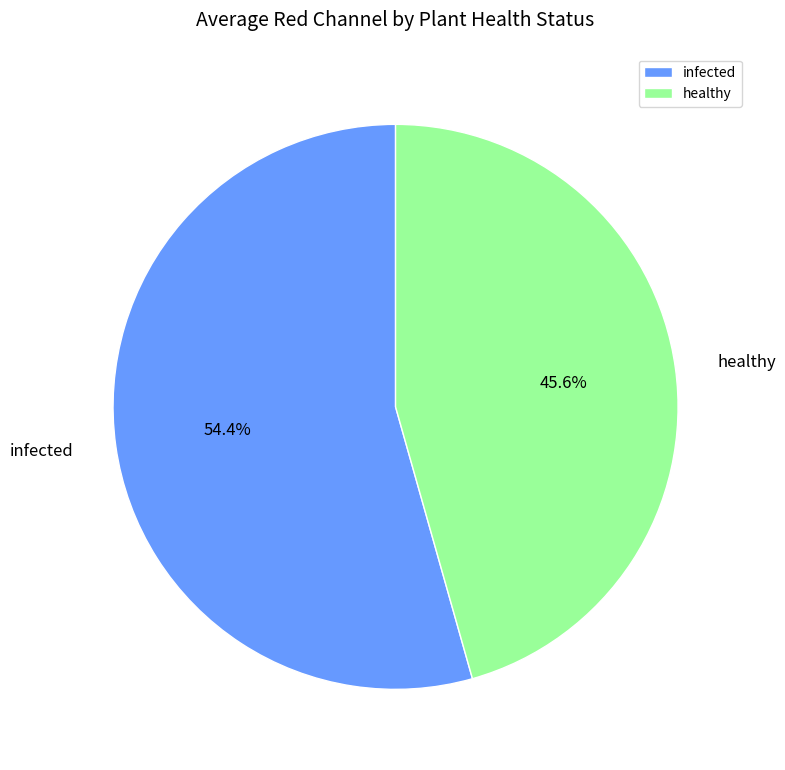

What percentage is the infected slice, to the nearest percent?

54%